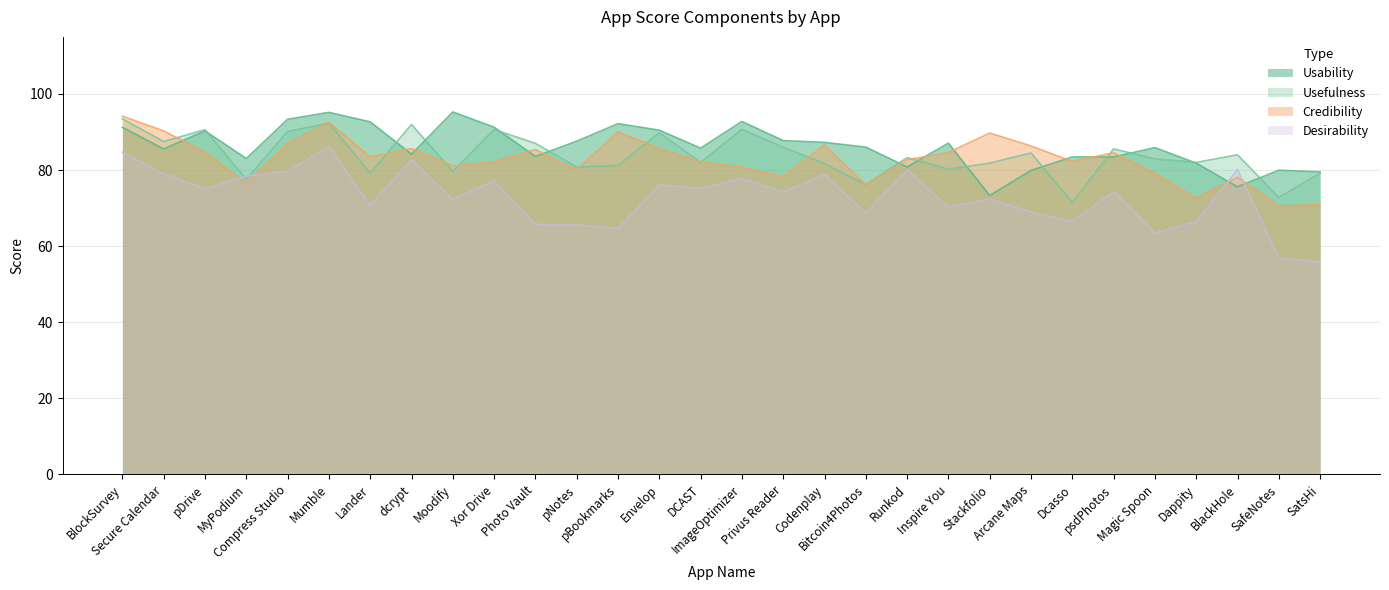

The Desirability series shows 33.9 at Arcane Maps. True or false?

False